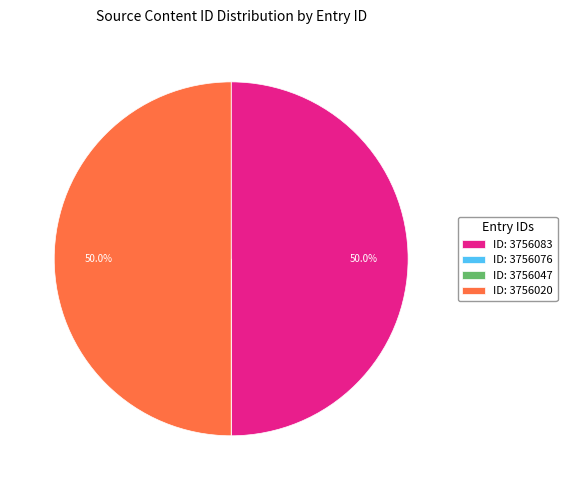

Combined, do ID: 3756020 and ID: 3756083 account for over 50%?

Yes